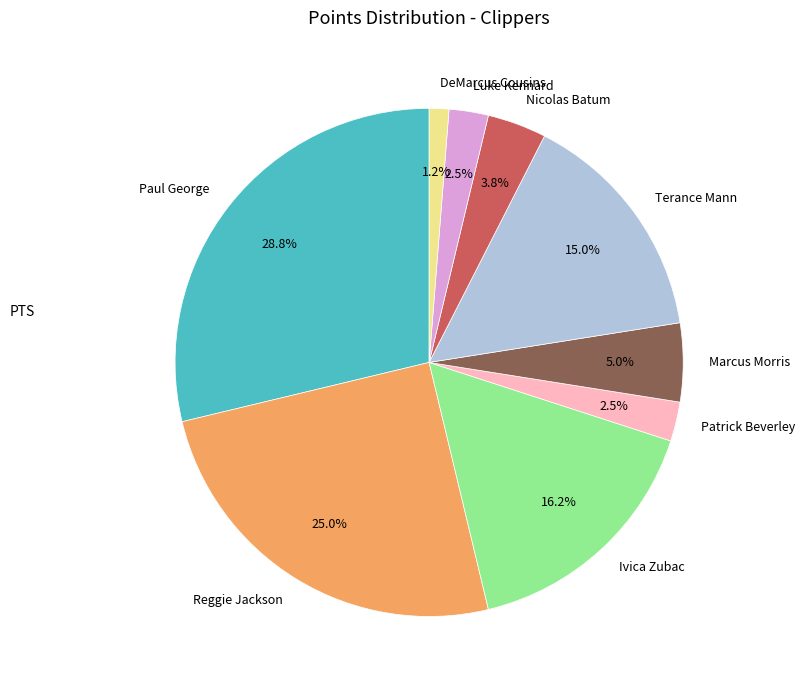

Is it true that Terance Mann is 15% of the pie?

True